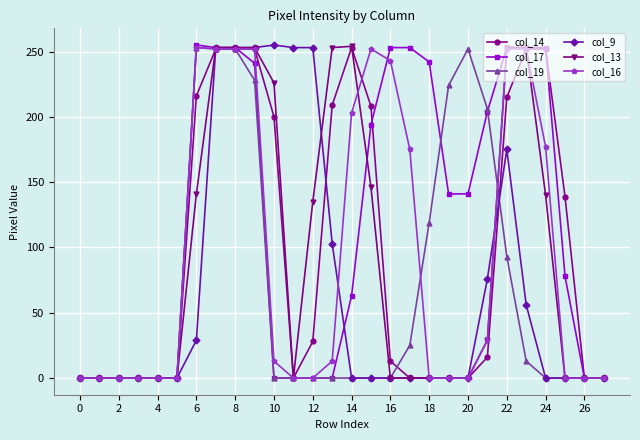

What is the maximum value for col_9?

255